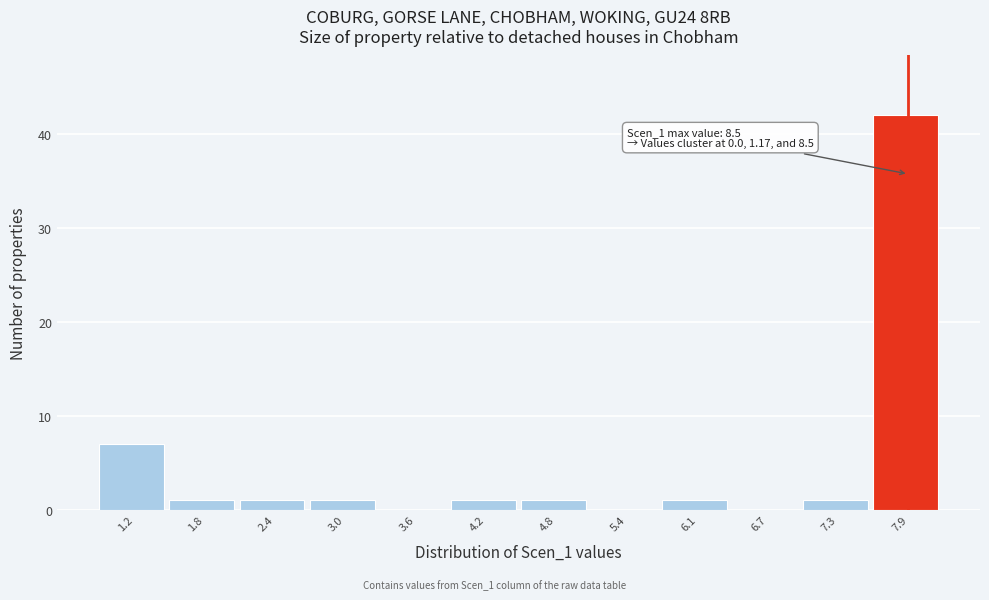

Reading right to left, what are all the values shown in this chart?

7.9=42	7.3=1	6.7=0	6.1=1	5.4=0	4.8=1	4.2=1	3.6=0	3.0=1	2.4=1	1.8=1	1.2=7